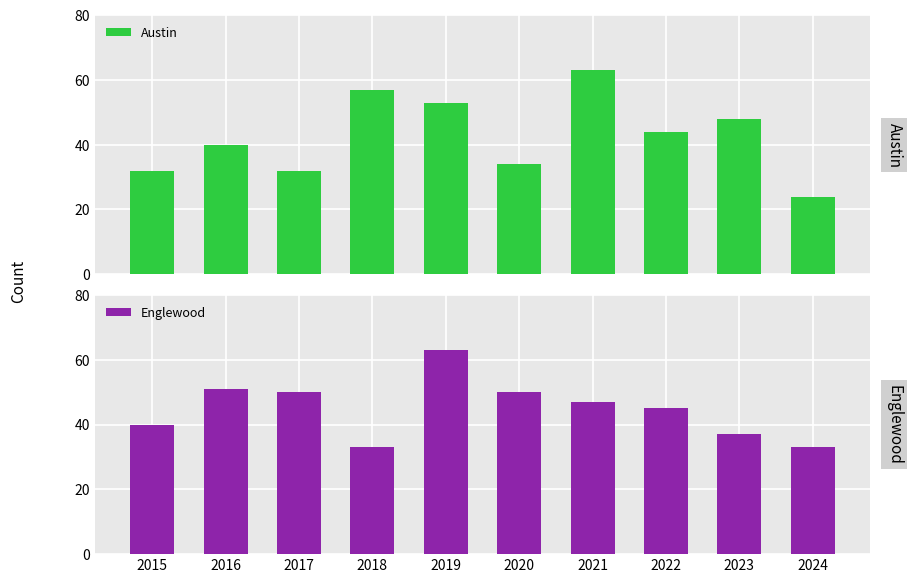

True or false: Austin has a value of 32 at 2015.

True